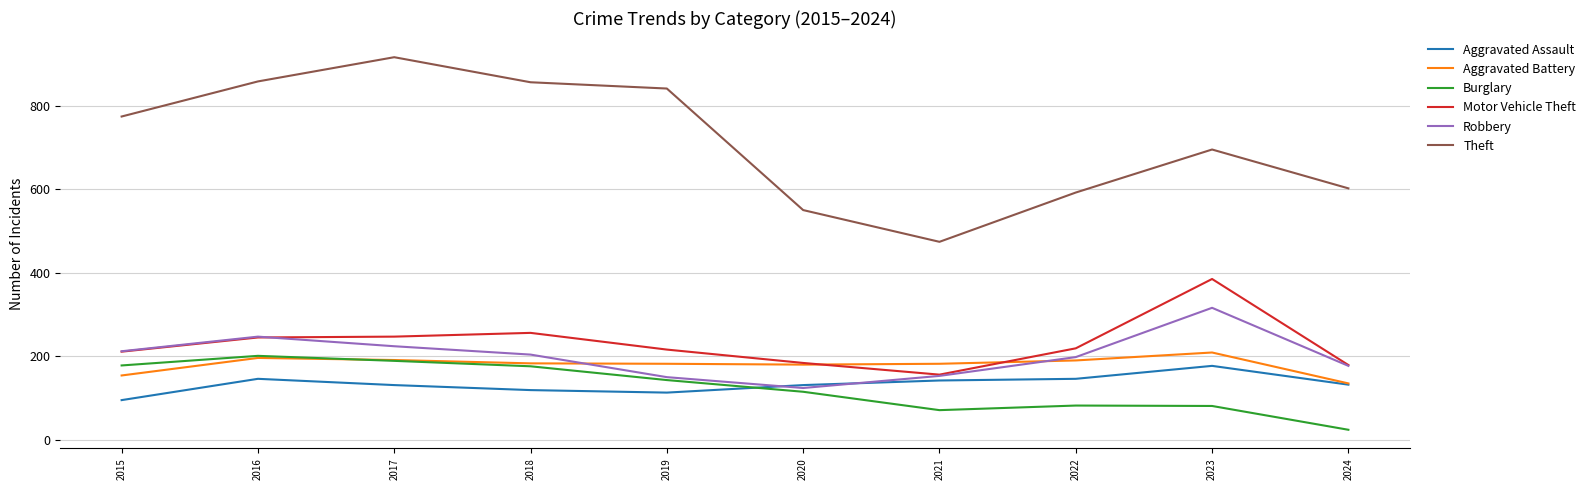

What is the lowest value of the Theft series?

474